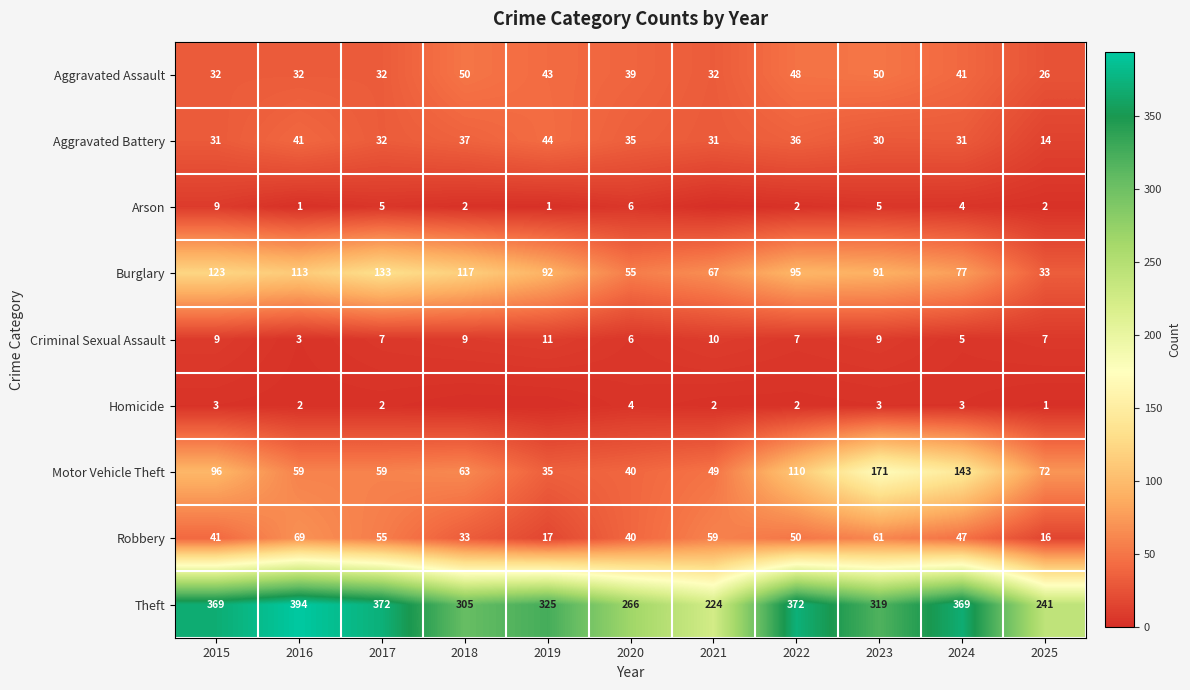

Between 2015 and 2025, which series saw the biggest shift?

Theft